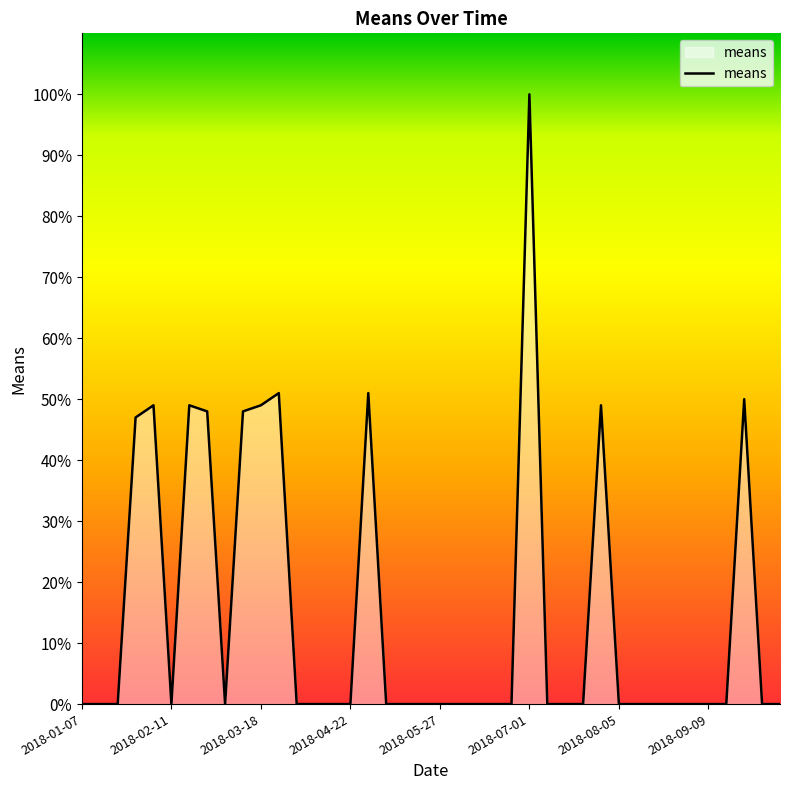

What is the difference between the maximum and minimum values?

100